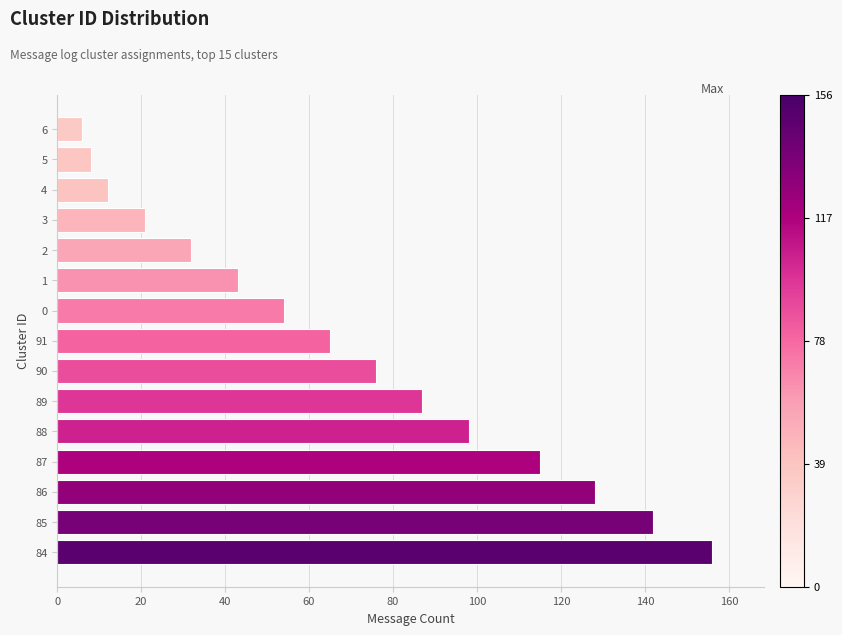

Rank the categories by value from highest to lowest.

84, 85, 86, 87, 88, 89, 90, 91, 0, 1, 2, 3, 4, 5, 6